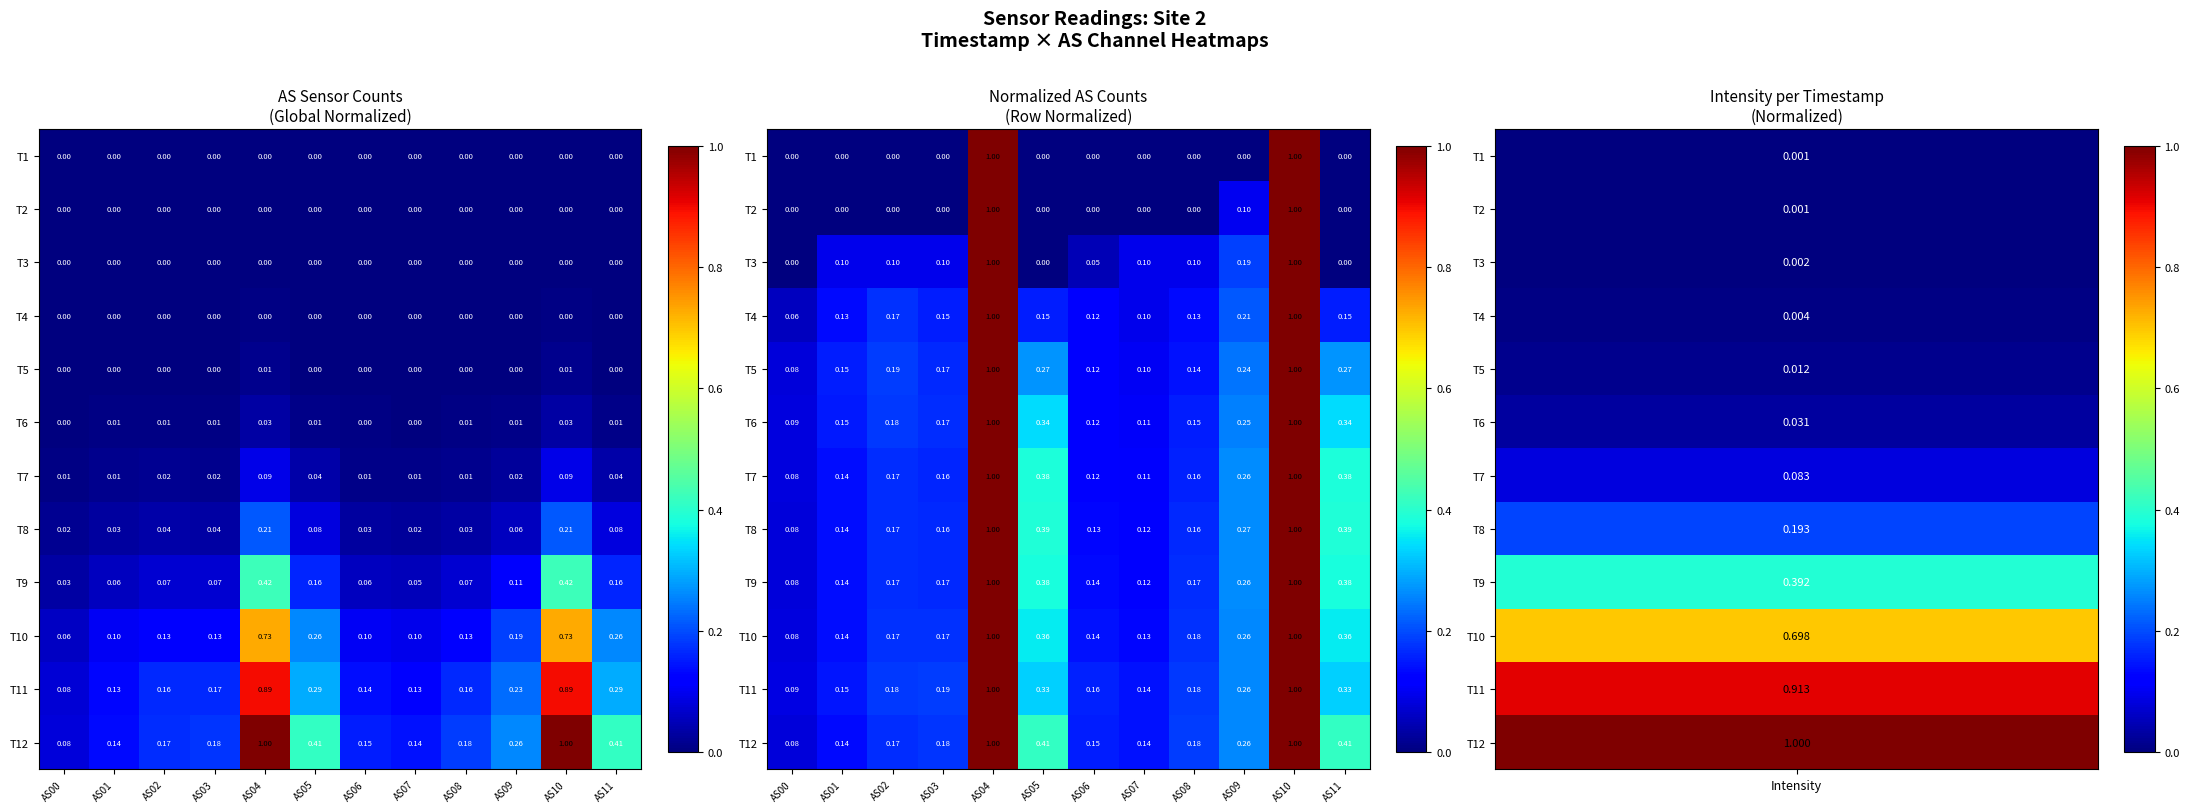

Which category has the lowest value in the T5 series?

AS00